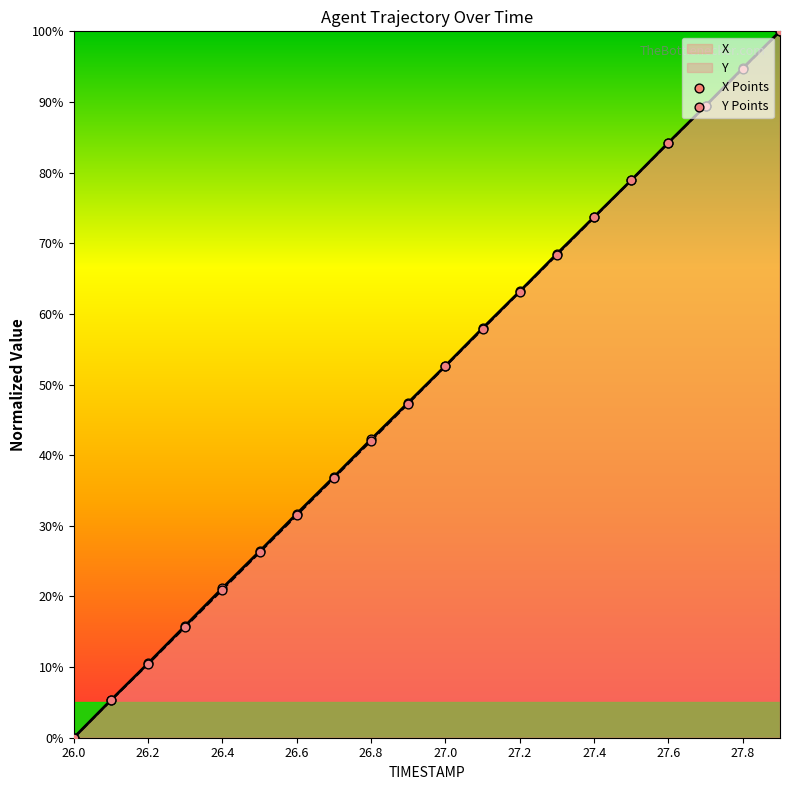

What are all the series names shown in the legend?

X Points, Y Points